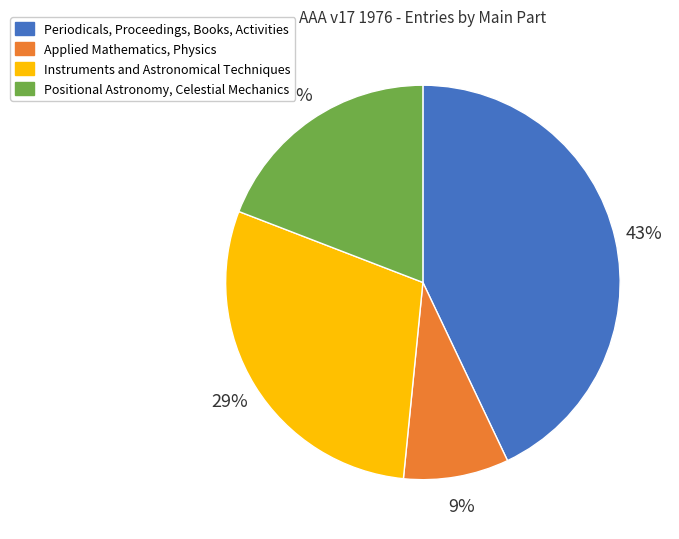

To the nearest percent, what percentage of the pie is Periodicals, Proceedings, Books, Activities?

43%